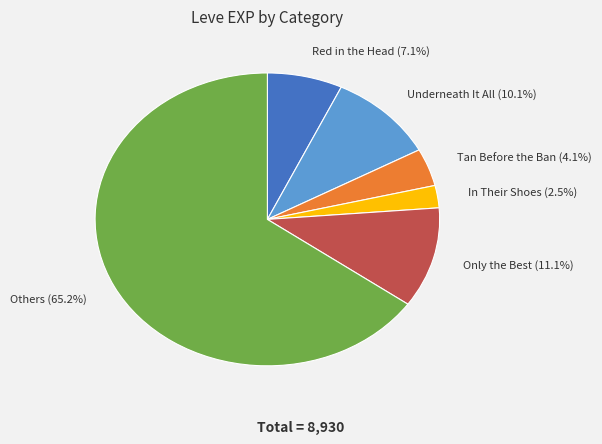

Does Others (65.2%) account for over 50% of the chart?

Yes